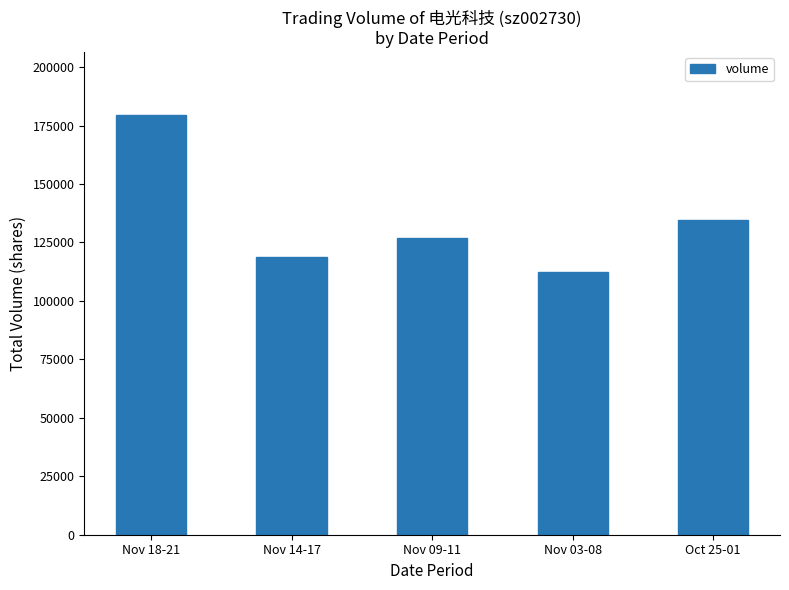

How many series are shown in this chart?

1